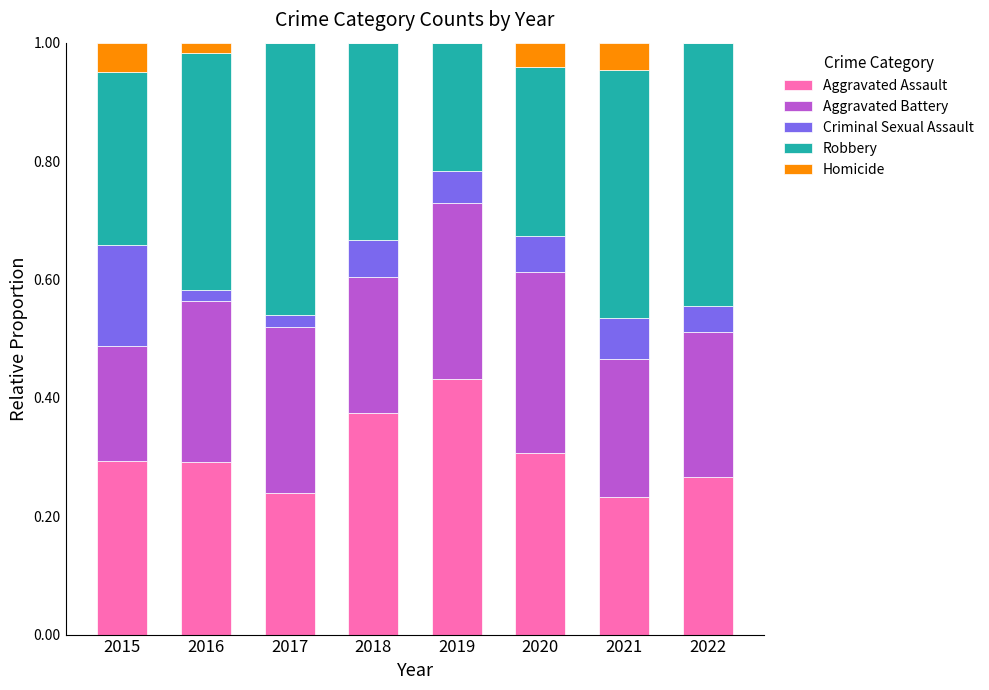

True or false: Aggravated Assault has a value of 0.3 at 2022.

True